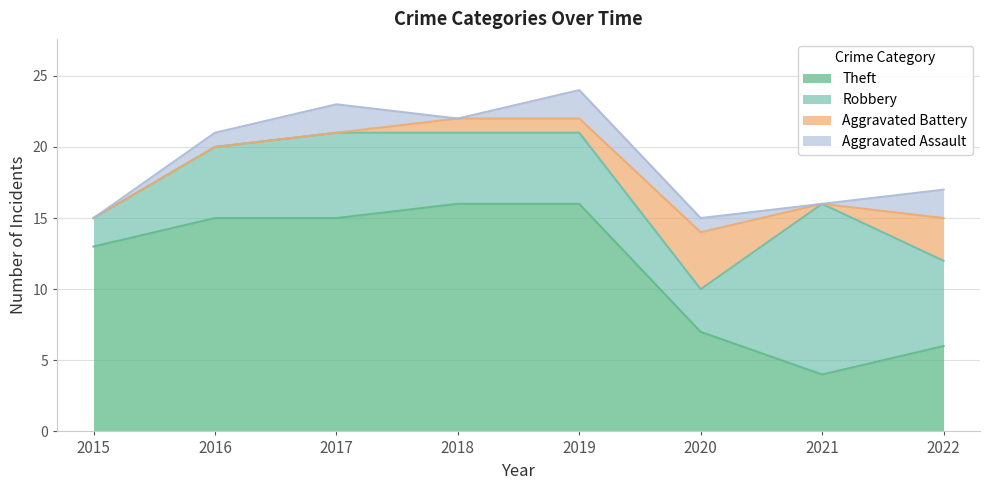

How many lines are shown in the chart?

4